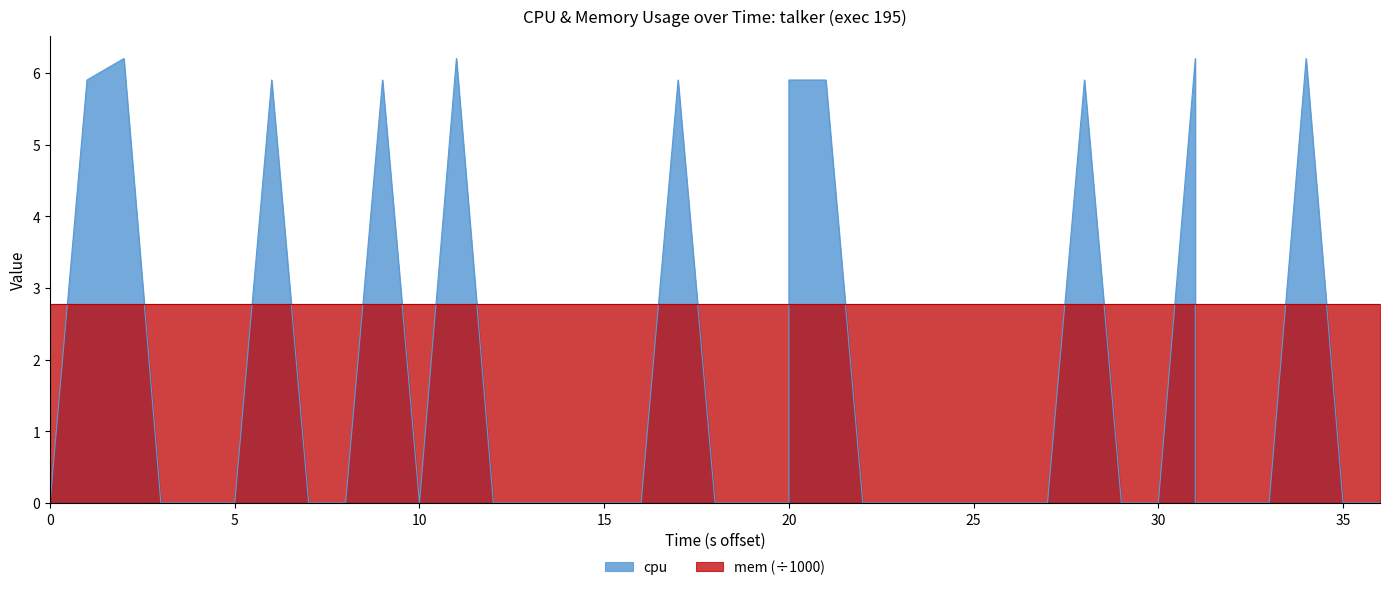

What is the maximum value shown in the chart?

6.2